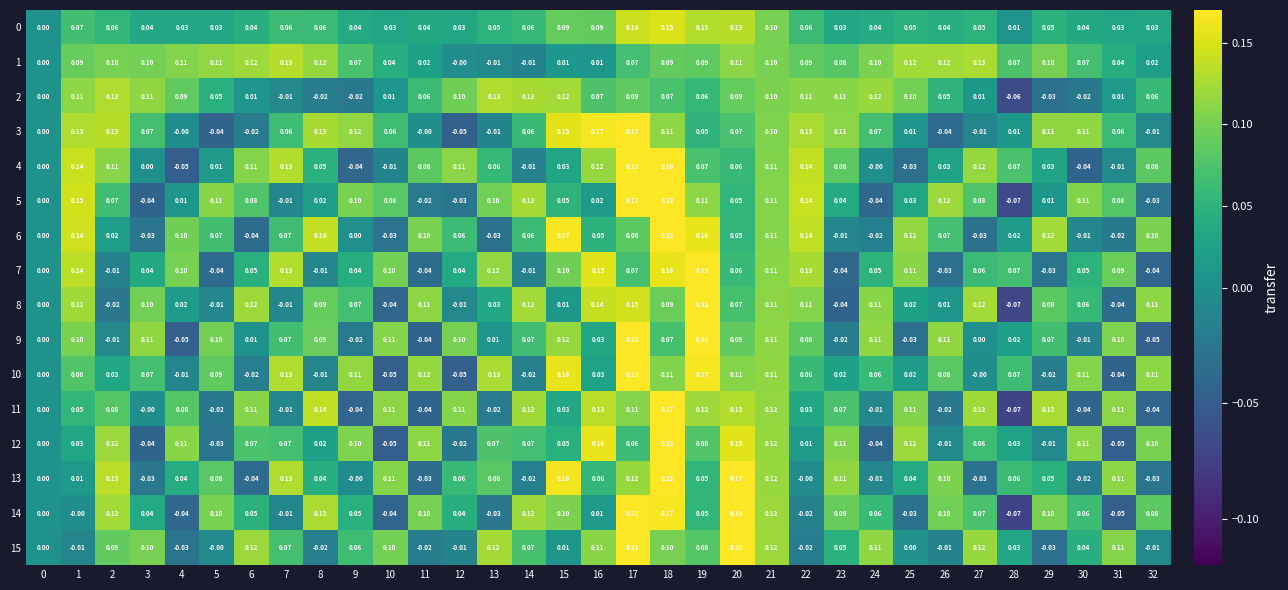

Which label corresponds to the smallest value in the chart?

28